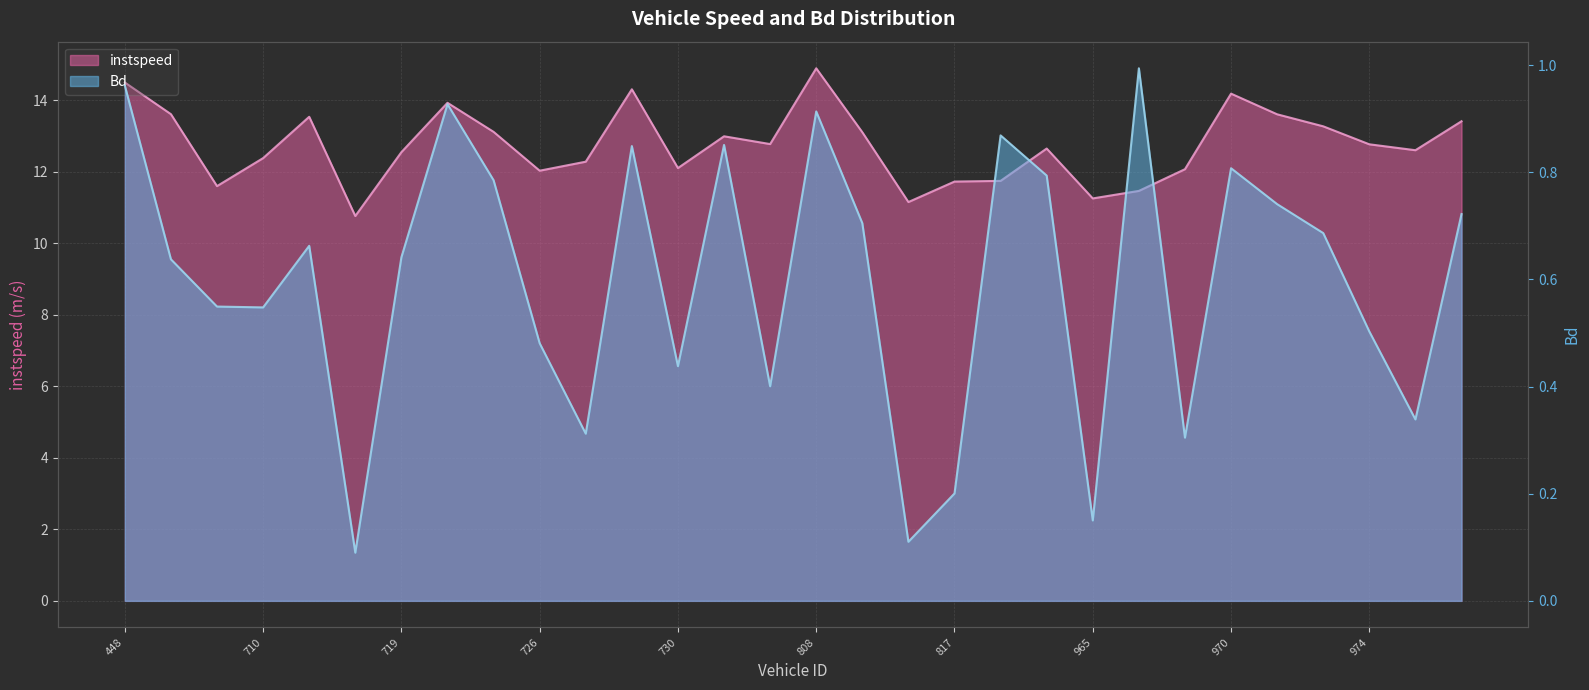

What is the sum of all instspeed values?

382.3